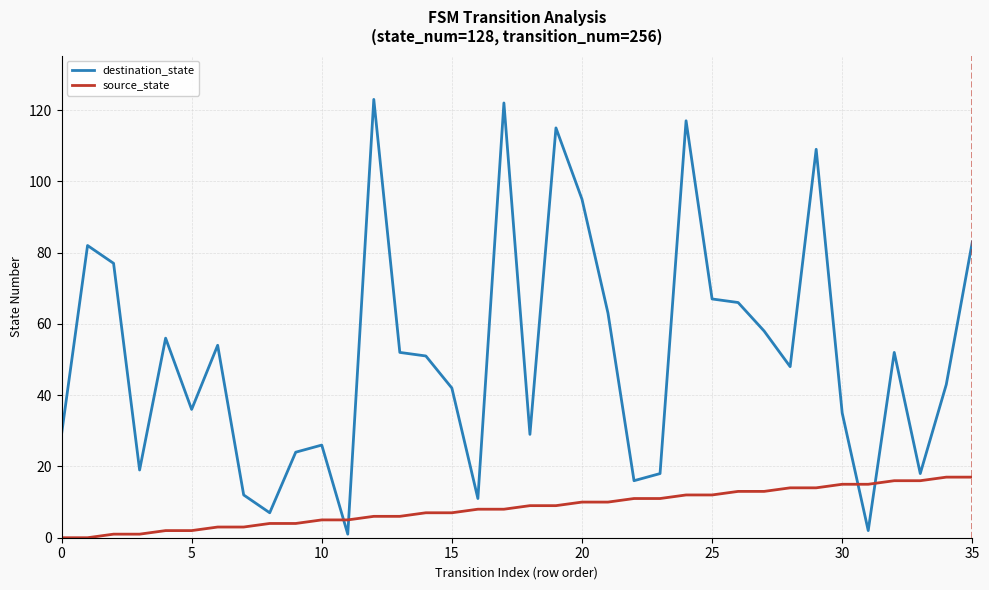

What is the maximum value for destination_state?

123